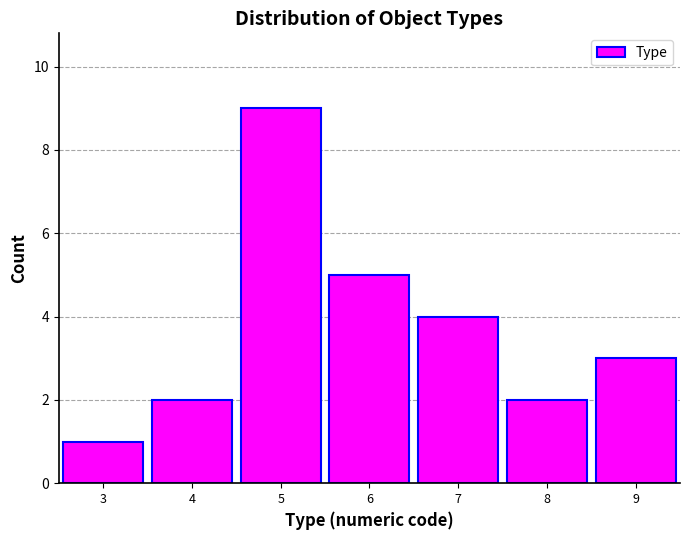

Reading left to right, transcribe this chart: for each bar, give the range it covers on the x-axis and its height. The values are not printed on the chart, so give them approximately, as read against the axis.

2.5 to 3.5: 1
3.5 to 4.5: 2
4.5 to 5.5: 9
5.5 to 6.5: 5
6.5 to 7.5: 4
7.5 to 8.5: 2
8.5 to 9.5: 3